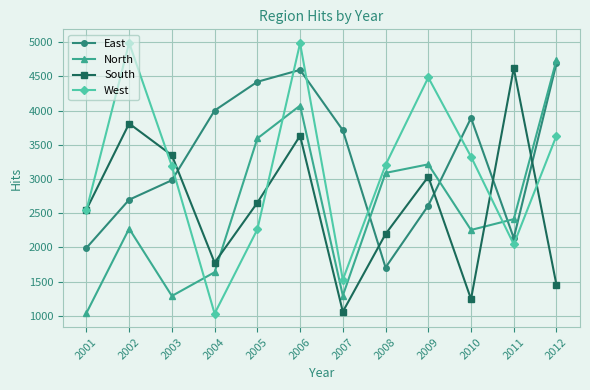

What are all the series names shown in the legend?

East, North, South, West